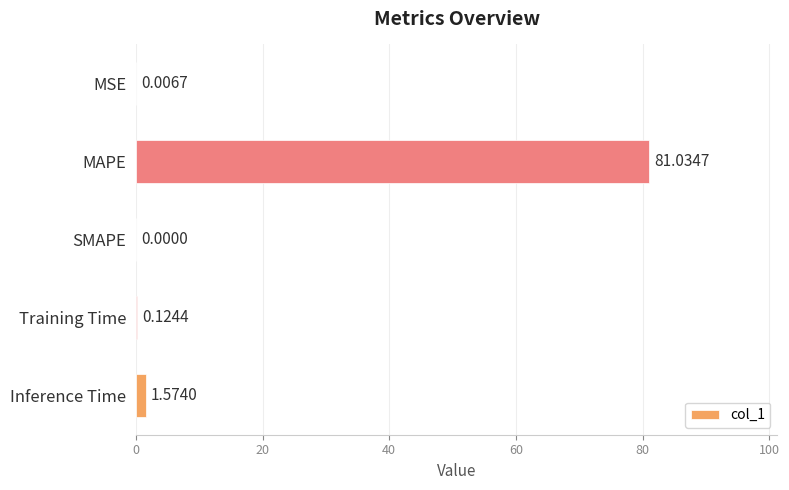

At which category does the chart reach its peak across all series?

MAPE